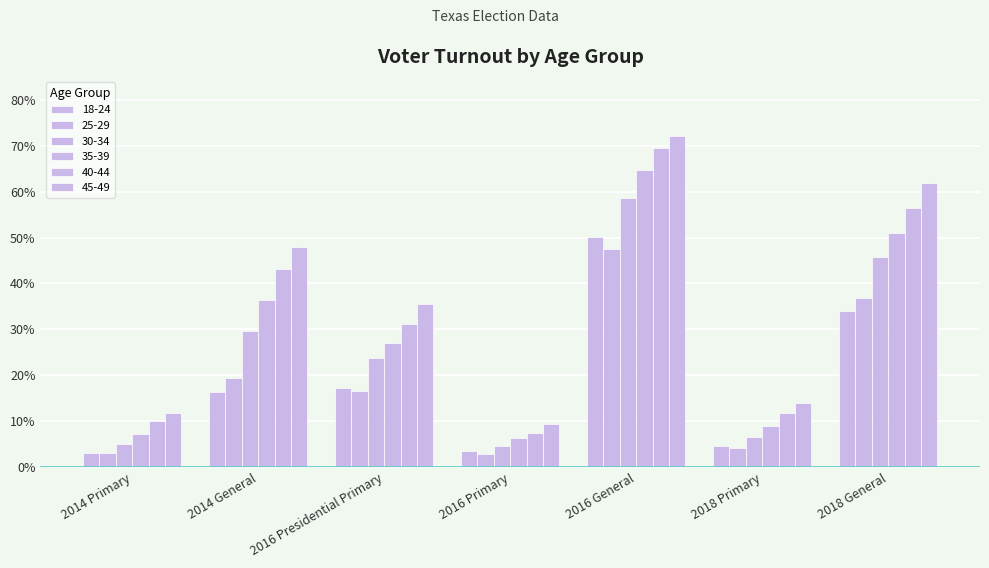

What is the spread (max minus min) of values at 2014 General?

31.5